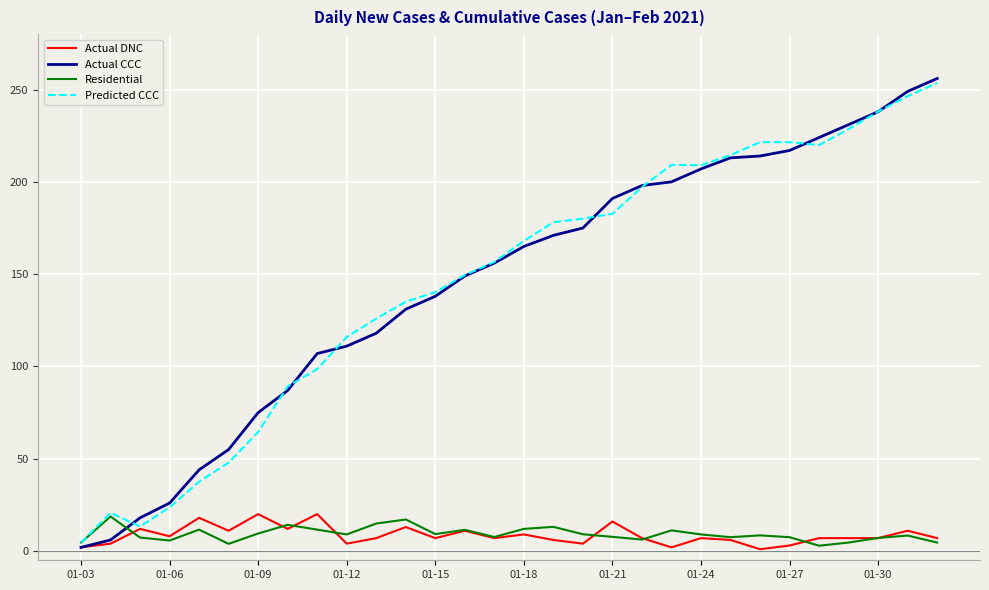

What is the greatest value displayed?

256.0